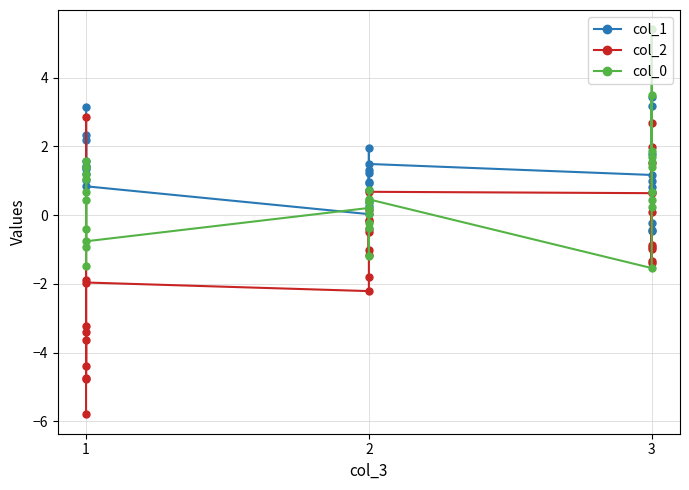

Which series has the largest range (max minus min)?

col_2